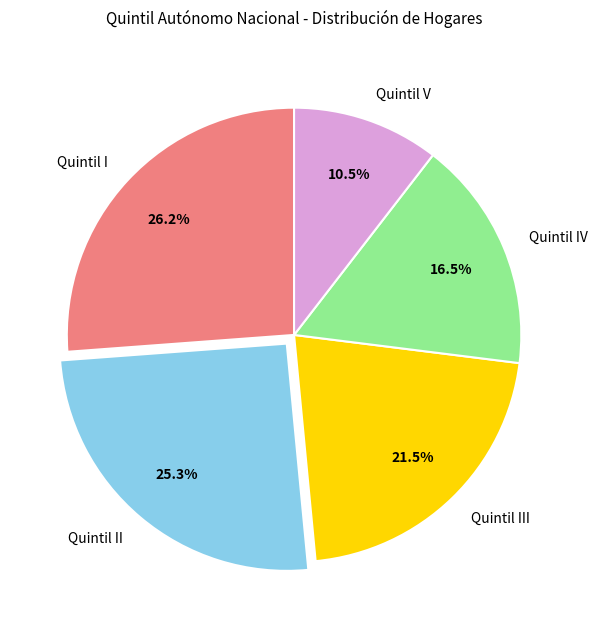

Which category has the smallest portion of the pie?

Quintil V